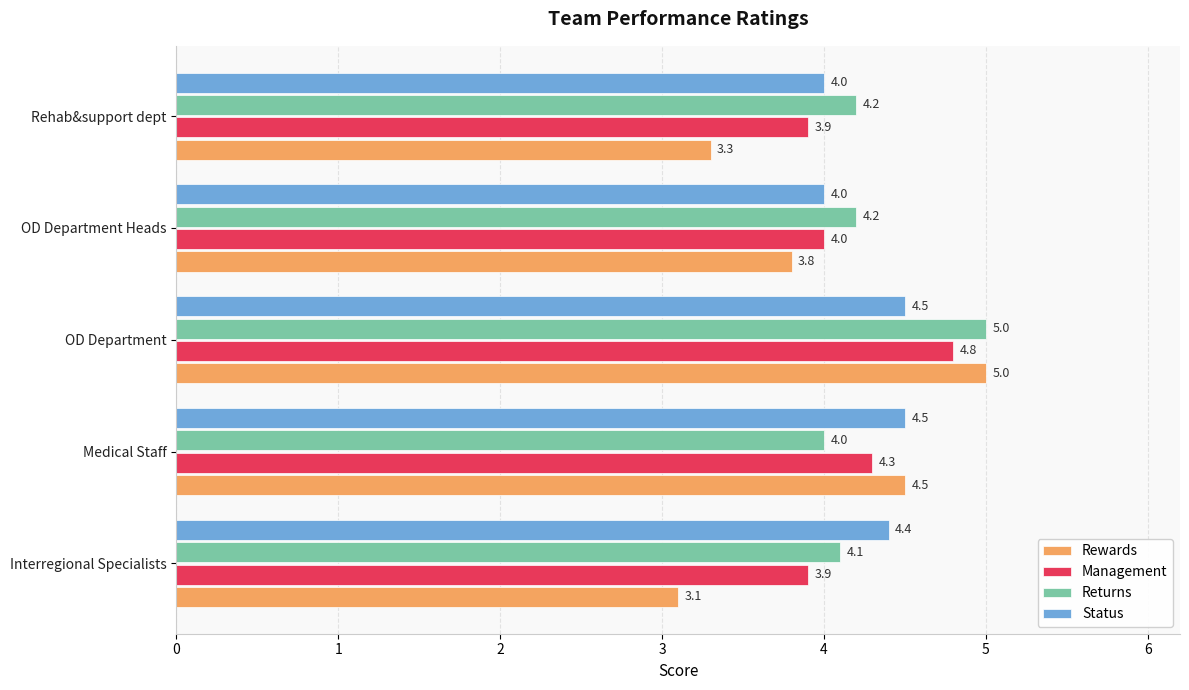

What is the spread (max minus min) of values at OD Department Heads?

0.4